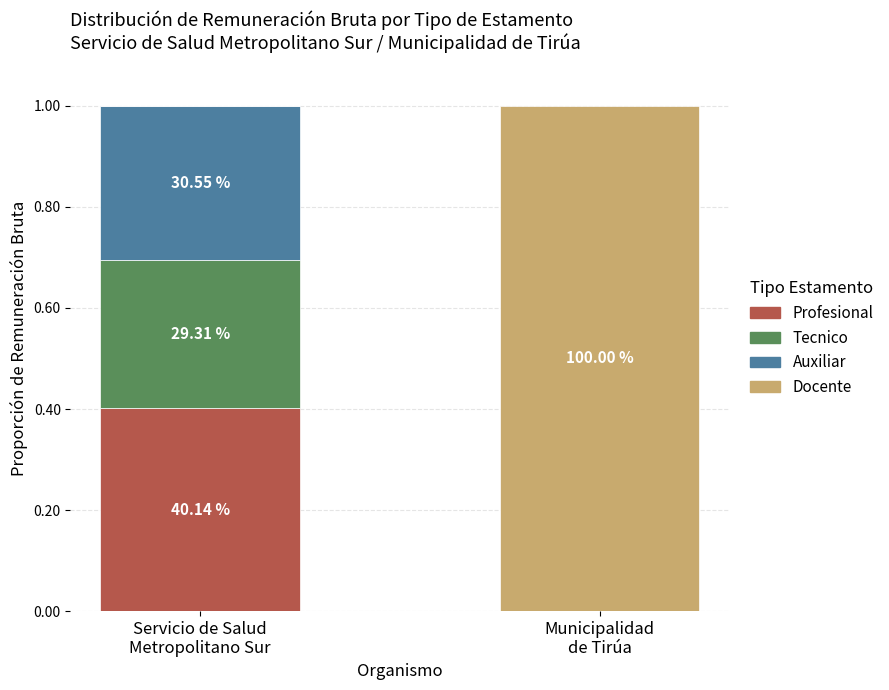

Which series has the largest total across all categories?

Docente